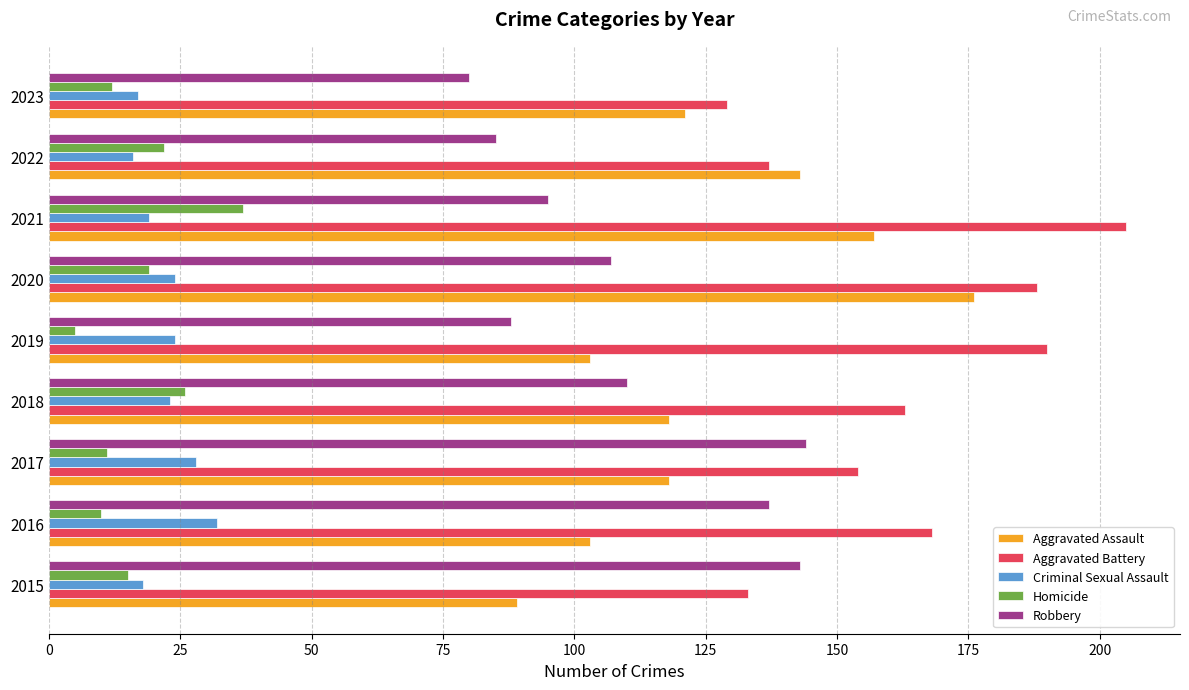

What is the minimum value shown in the chart?

5